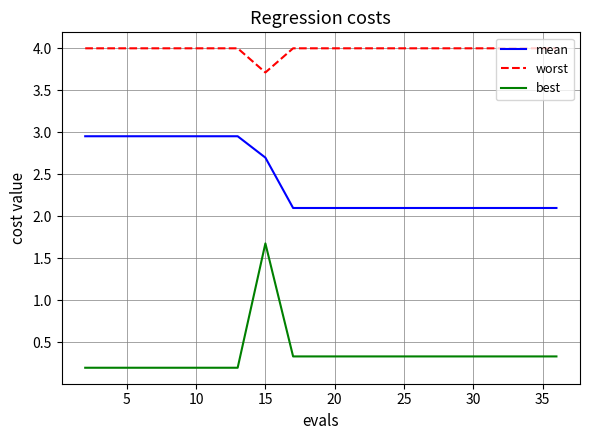

Rank the series by their maximum value, from lowest to highest.

best, mean, worst